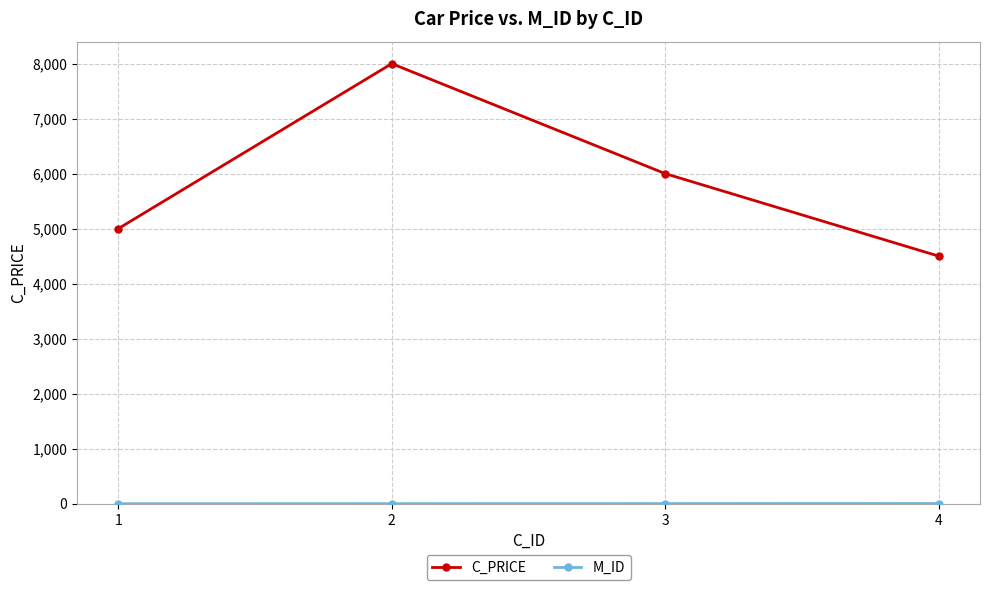

How many lines are shown in the chart?

2